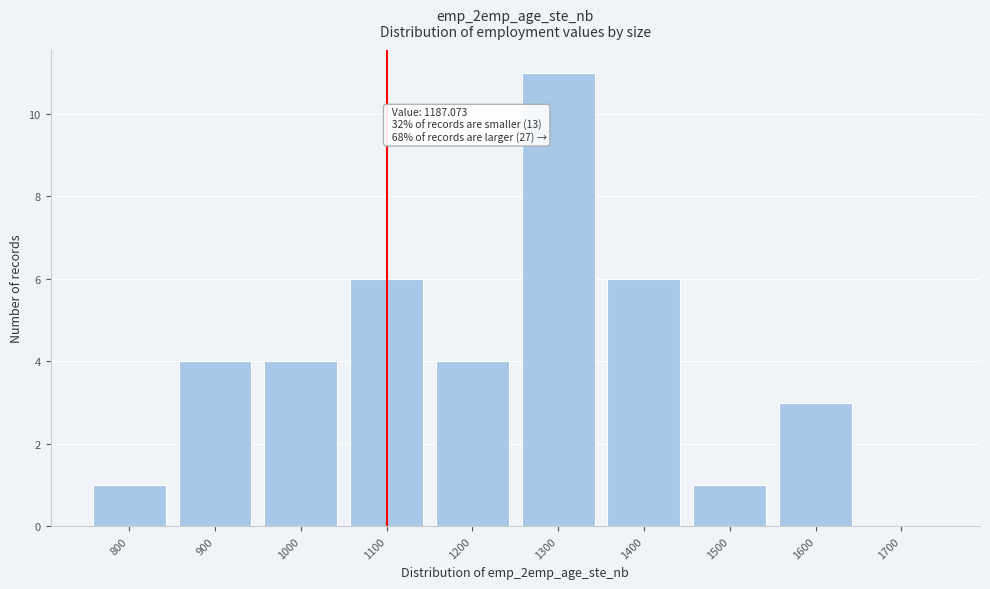

Reading left to right, transcribe all the data shown in this chart.

800=1	900=4	1000=4	1100=6	1200=4	1300=11	1400=6	1500=1	1600=3	1700=0